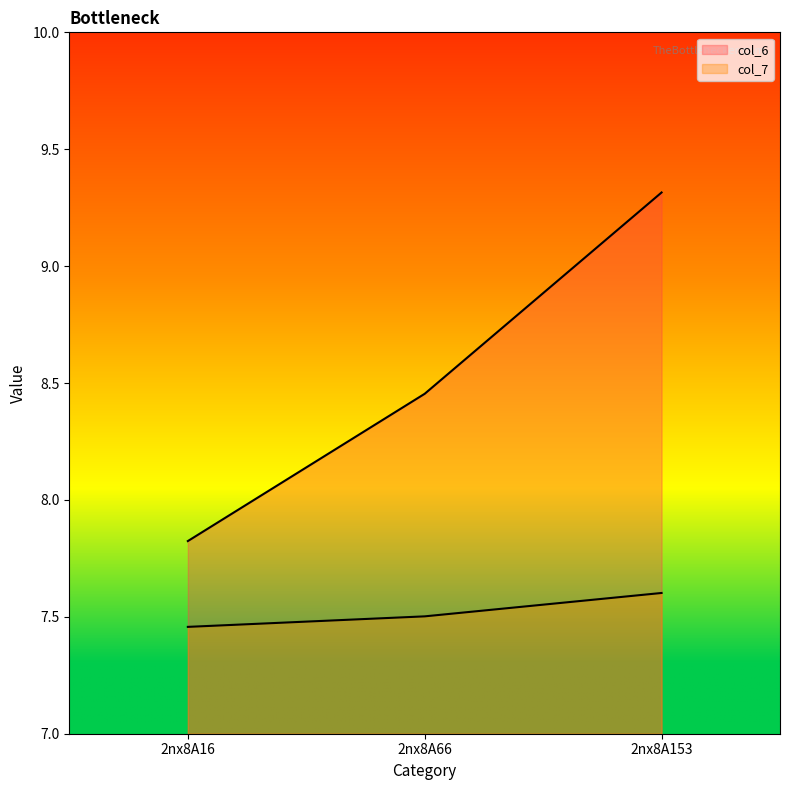

What is the value of the col_7 line point at the 2nd from the left?

7.5